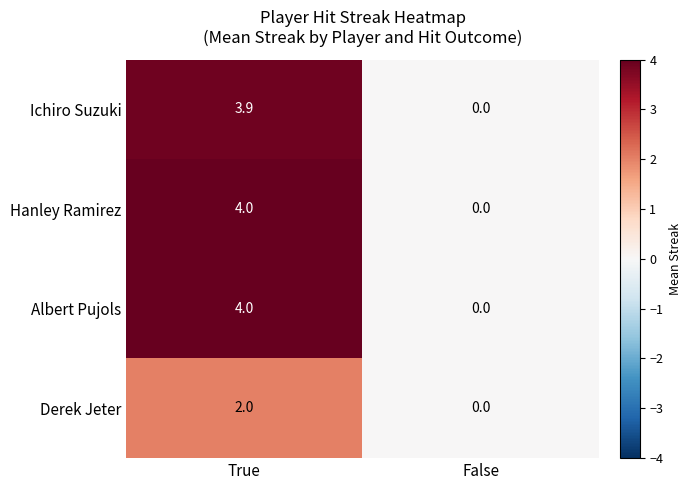

Reading right to left, what are all the values shown in this chart?

Ichiro Suzuki: False=0.0	True=3.9
Hanley Ramirez: False=0.0	True=4.0
Albert Pujols: False=0.0	True=4.0
Derek Jeter: False=0.0	True=2.0